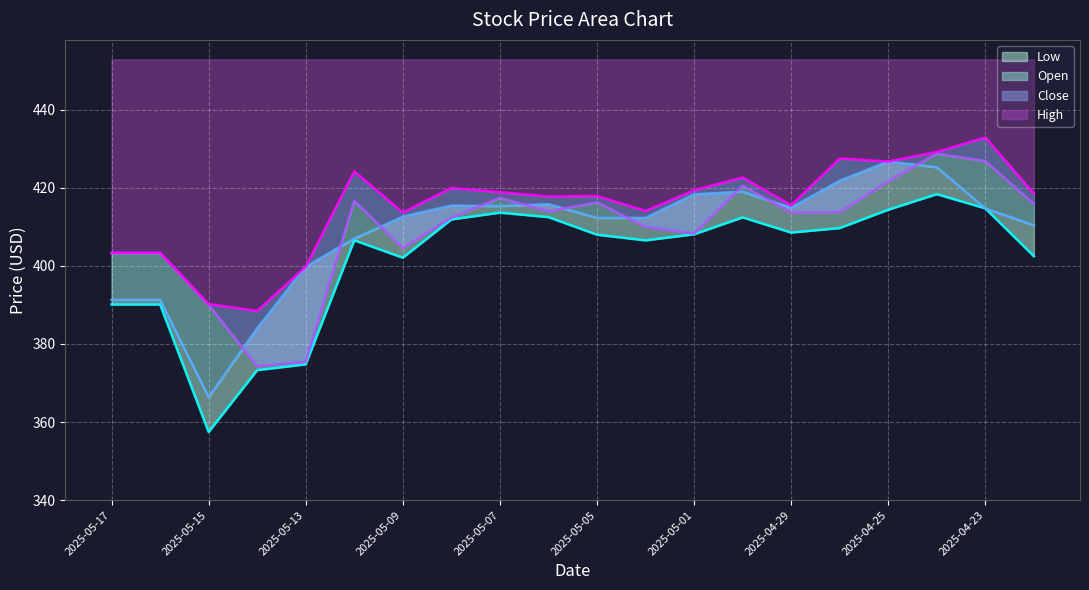

Rank the series by their maximum value, from lowest to highest.

Low, Open, Close, High